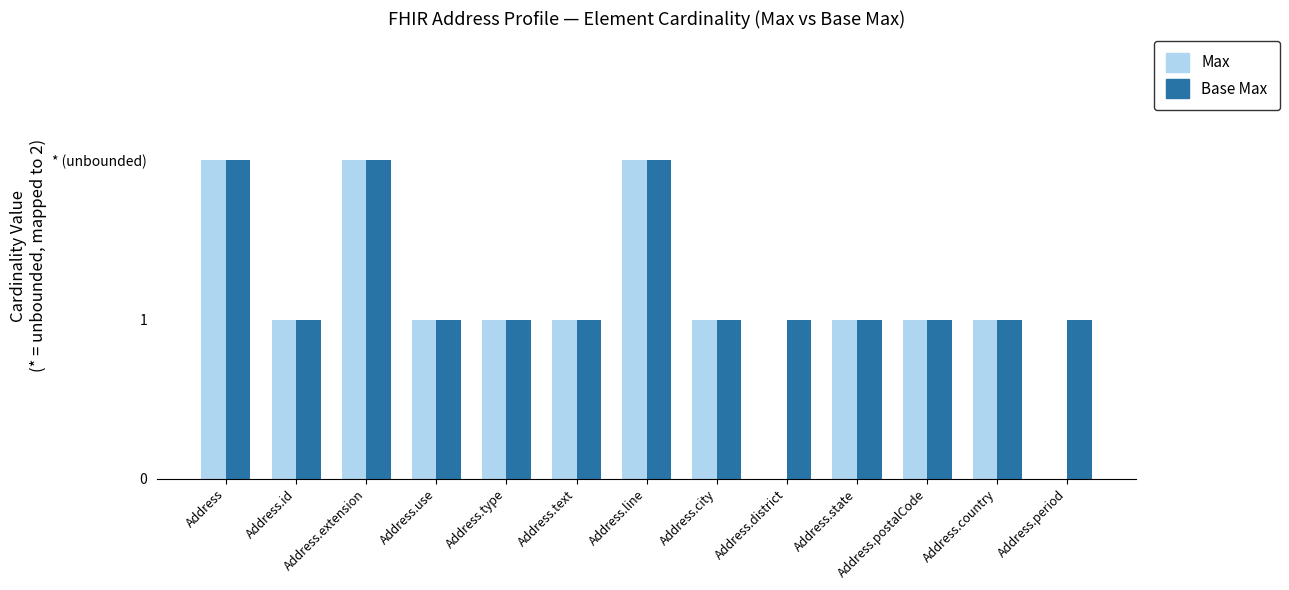

At Address.extension, list the series in order from largest to smallest.

Max, Base Max